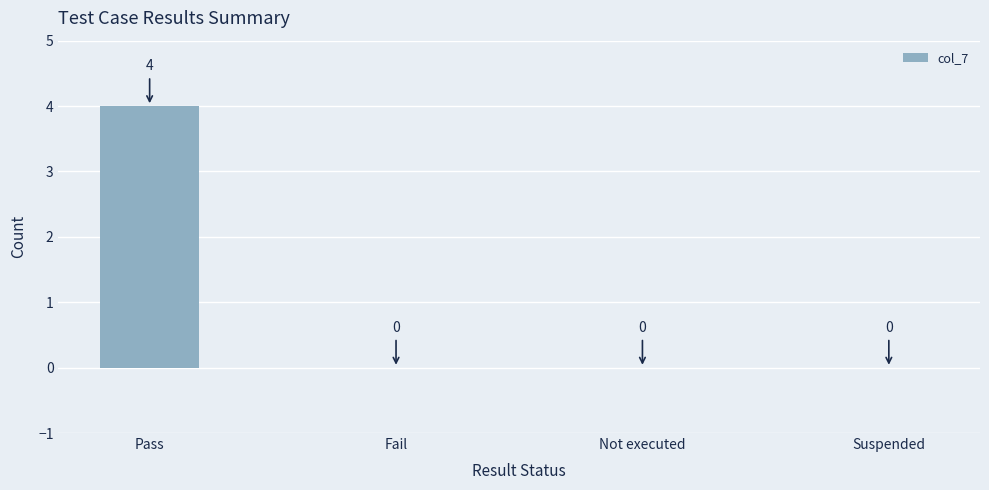

What is the difference between the values at Pass and Suspended?

4